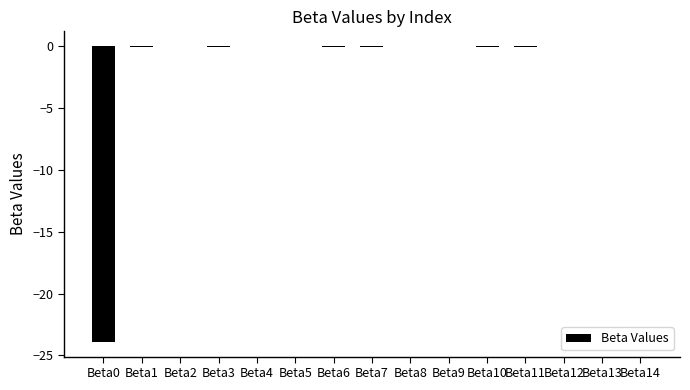

The value at Beta8 is 0.0. True or false?

True